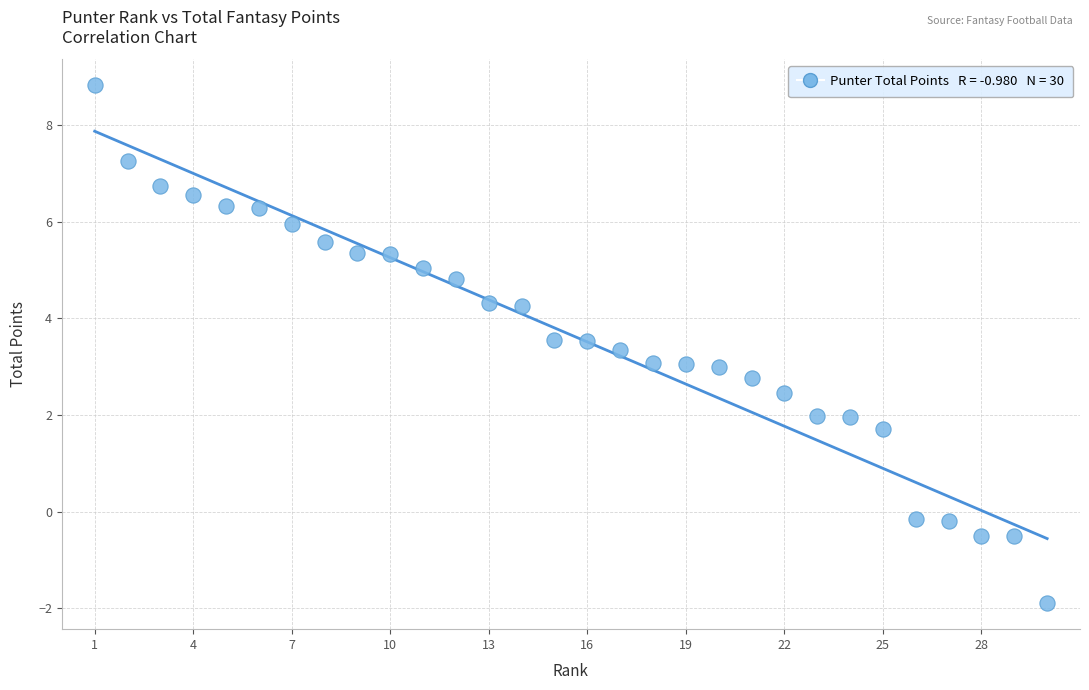

What is the range of Y values (max minus min)?

10.7